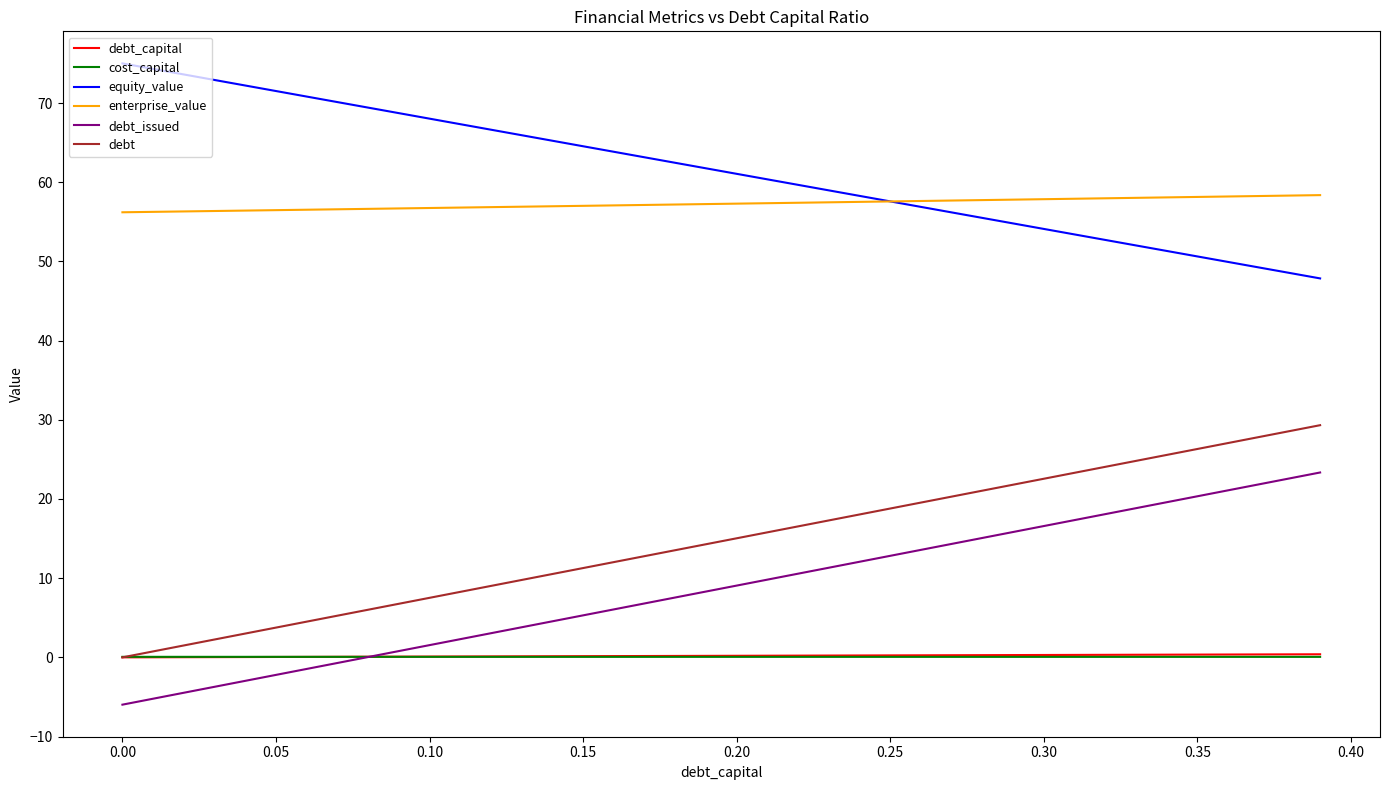

Which series has the largest total across all categories?

equity_value